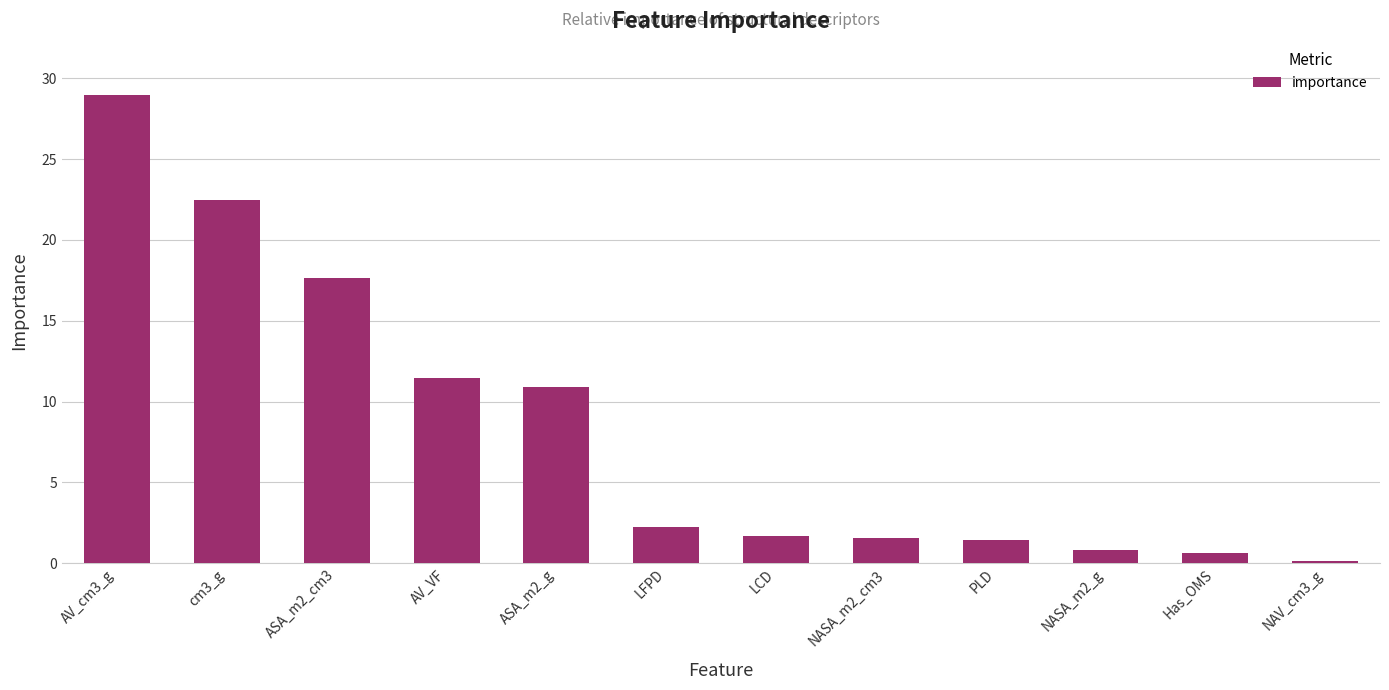

Approximately how many times larger is the value at LFPD compared to PLD?

1.6